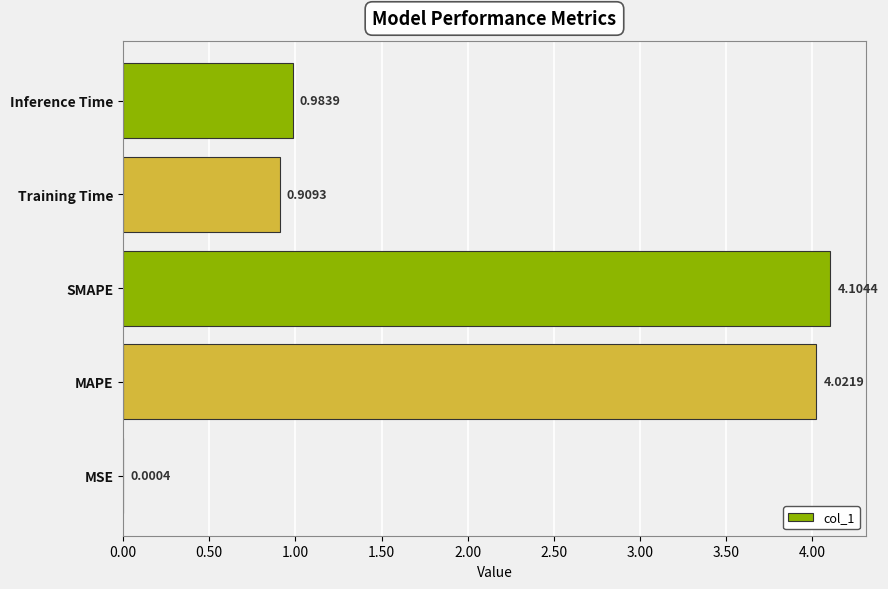

What is the sum of all values?

10.0